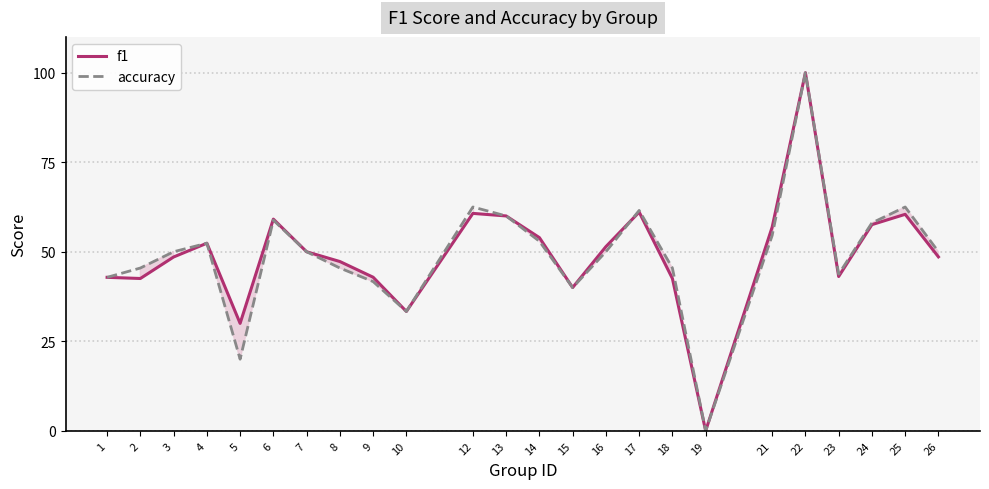

True or false: accuracy and f1 cross at least once.

True